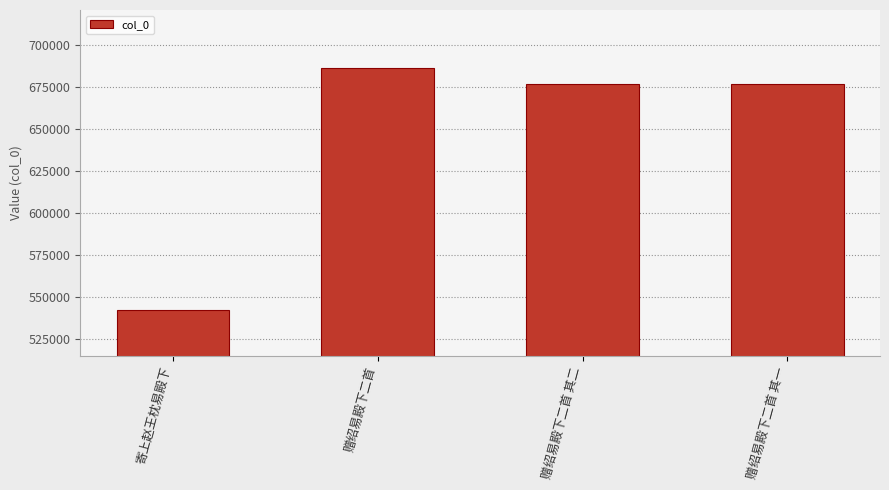

Approximately how many times larger is the value at 赠绍易殿下二首 其二 compared to 赠绍易殿下二首?

1.0